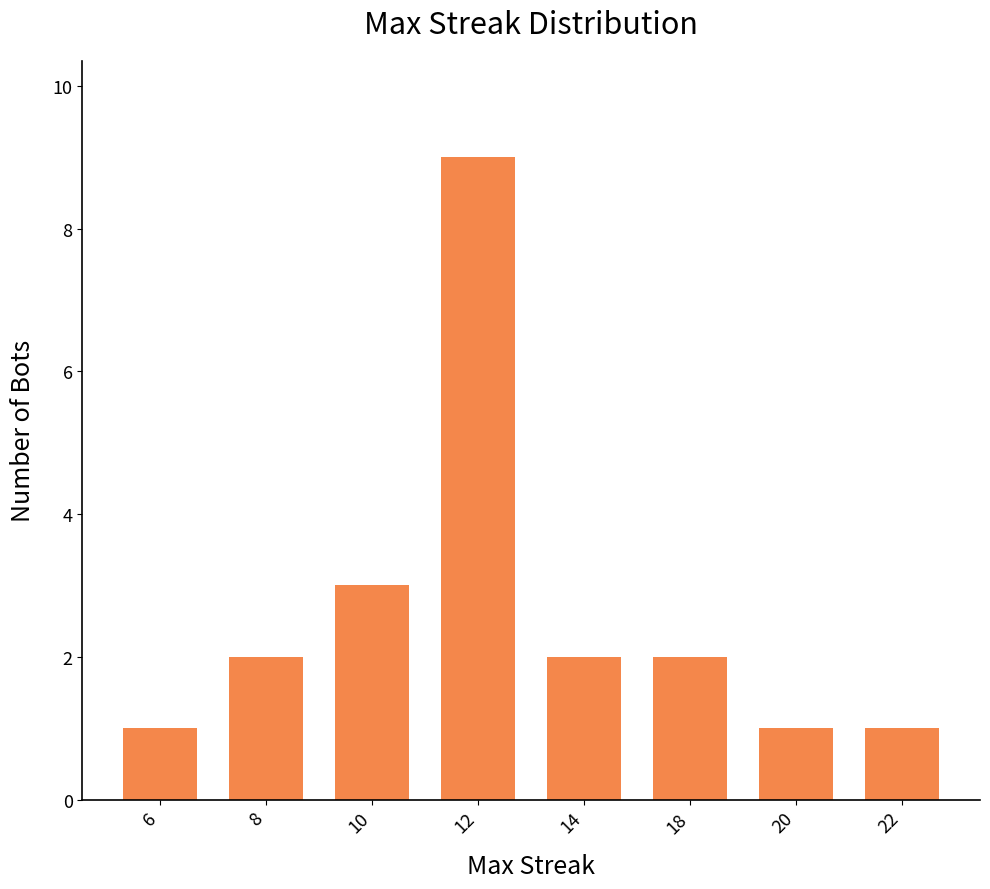

At which category does the chart reach its peak across all series?

12